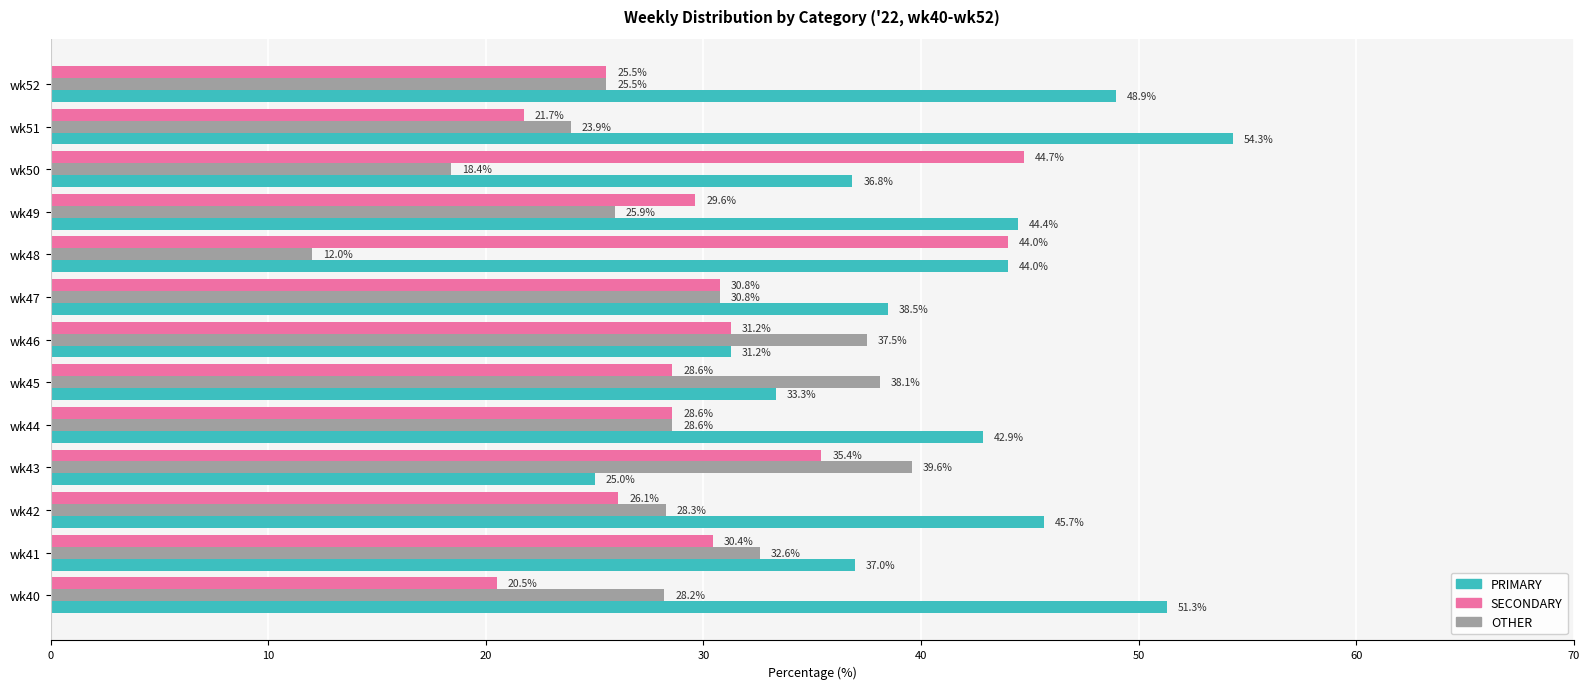

Which series has the largest range (max minus min)?

PRIMARY